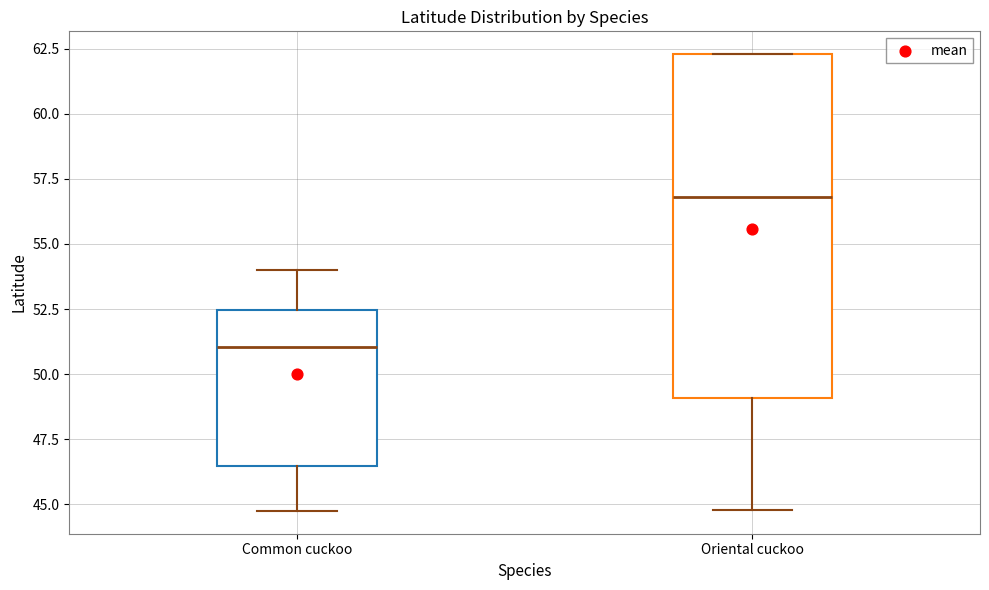

Reading left to right, read every box against the y-axis: the position of its median line, the range the box covers, and the ends of its whiskers. The values are not printed on the chart, so give them approximately, as read against the axis.

Common cuckoo: median 51.0, box 46.5 to 52.5, whiskers 45.0 to 54.0
Oriental cuckoo: median 57.0, box 49.0 to 62.5, whiskers 45.0 to 62.5